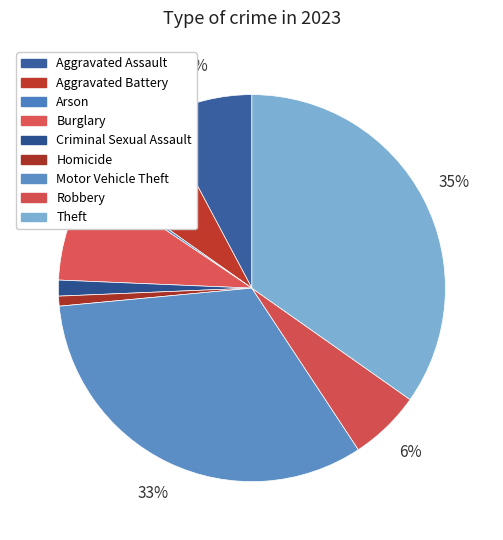

Which category has the smallest portion of the pie?

Arson